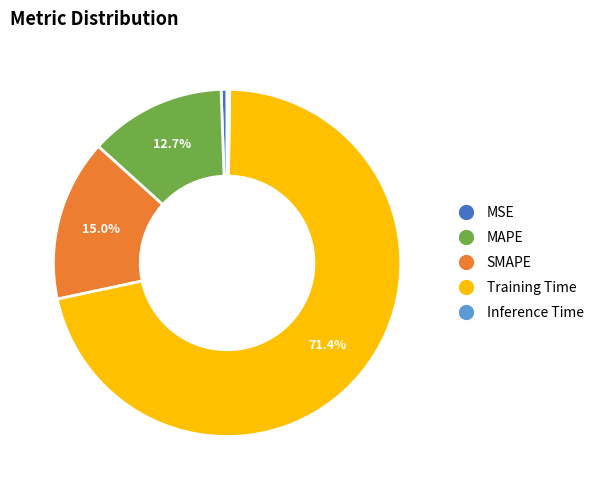

To the nearest percent, what is the combined percentage of MSE and Training Time?

72%